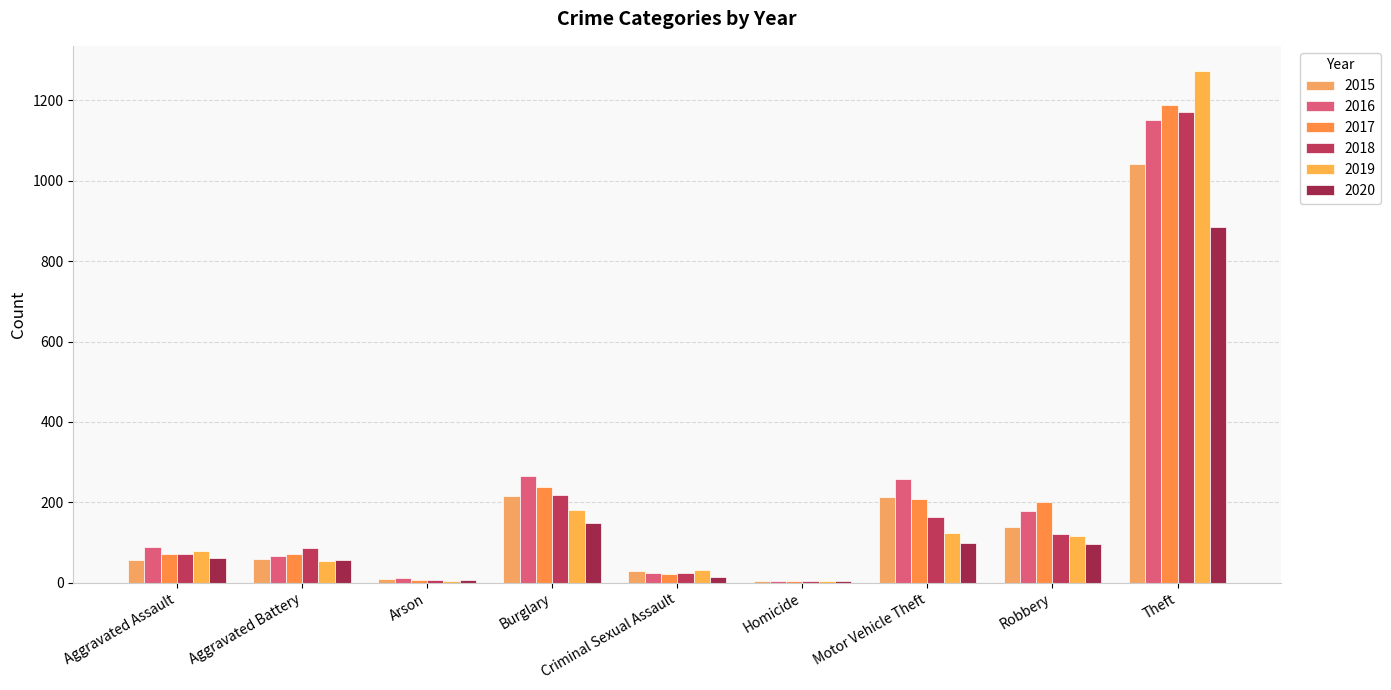

What is the lowest value of the 2015 series?

5